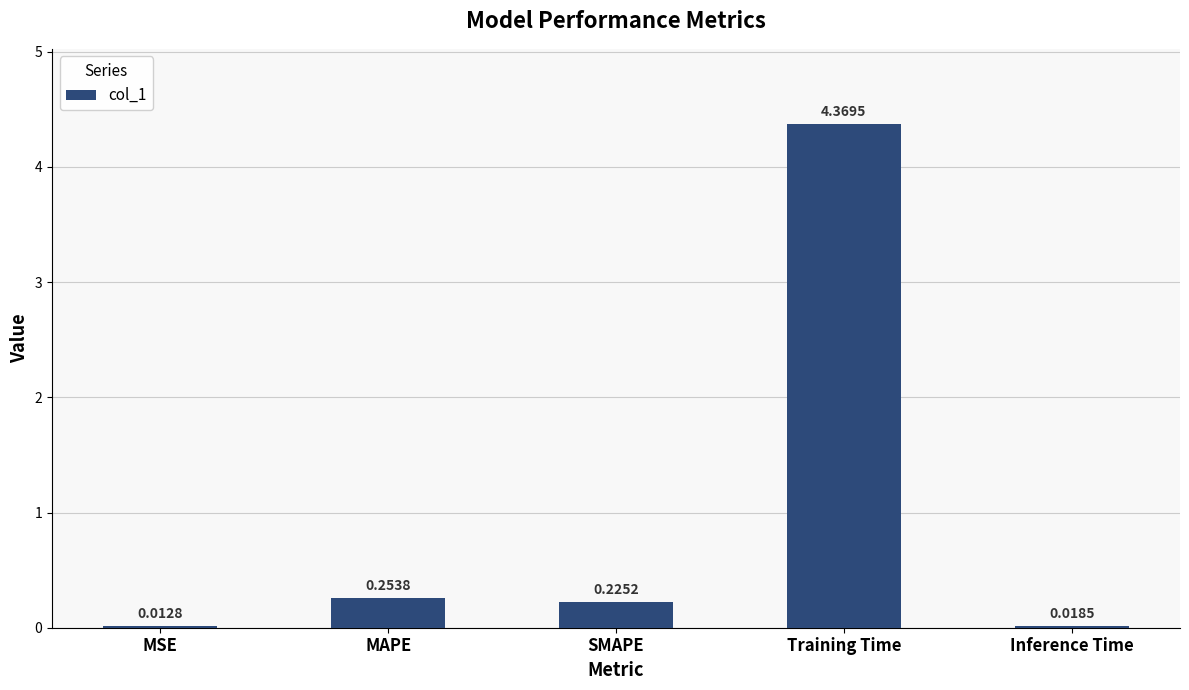

Between MSE and Training Time, which is larger?

Training Time